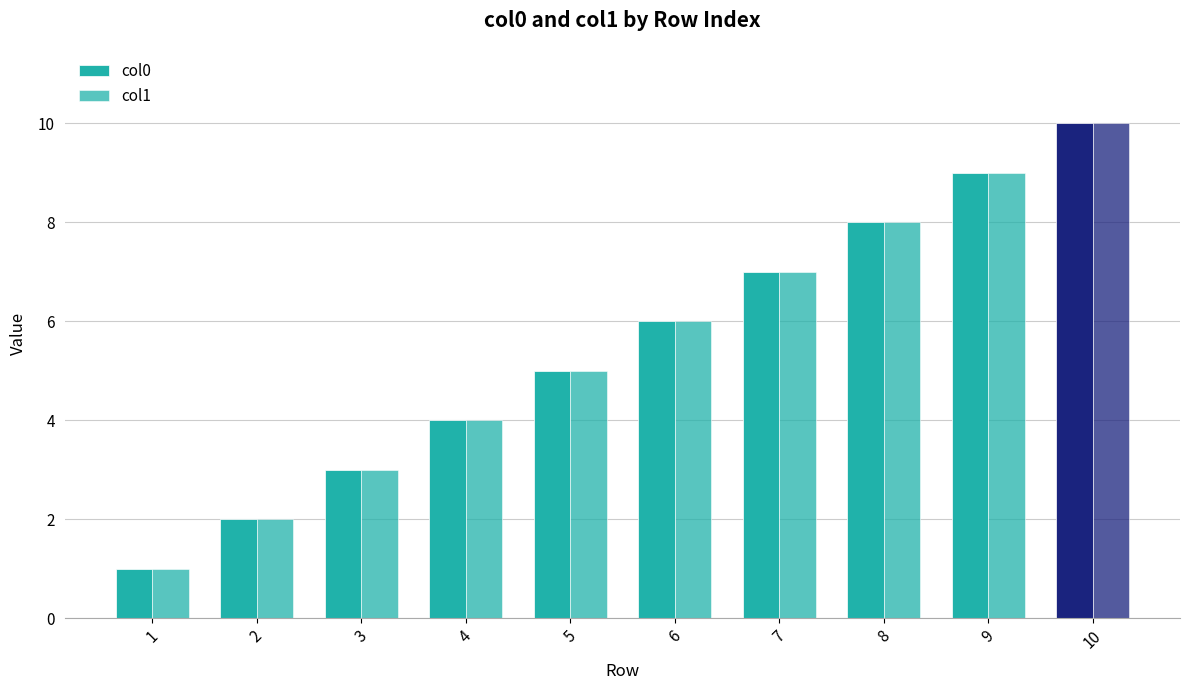

How many bars are there in total?

20